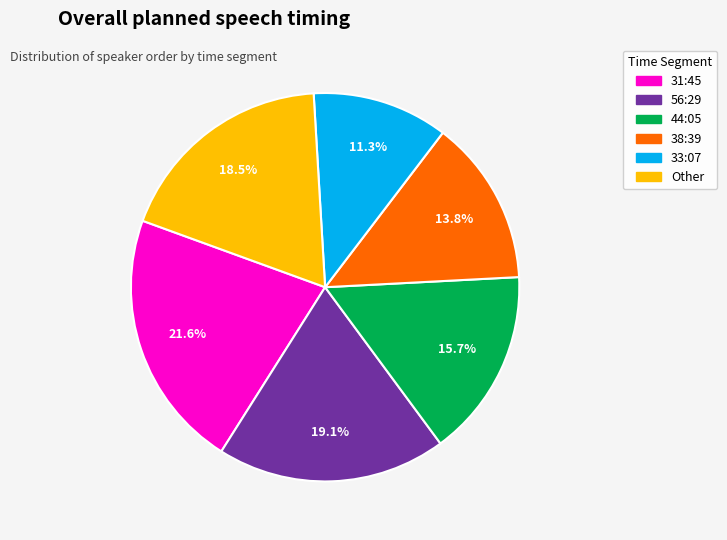

How many segments does this pie chart have?

6